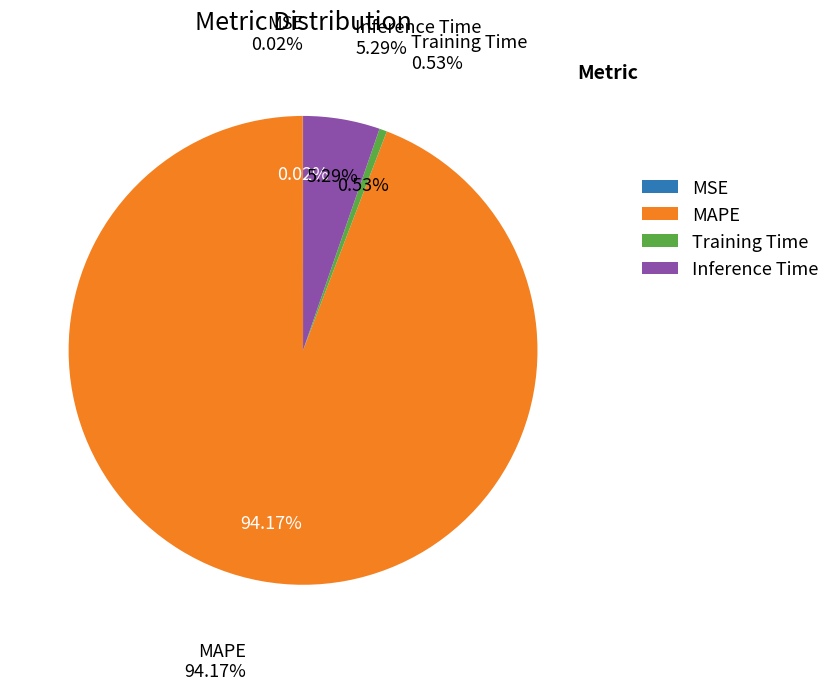

What is the smallest slice in the pie chart?

MSE